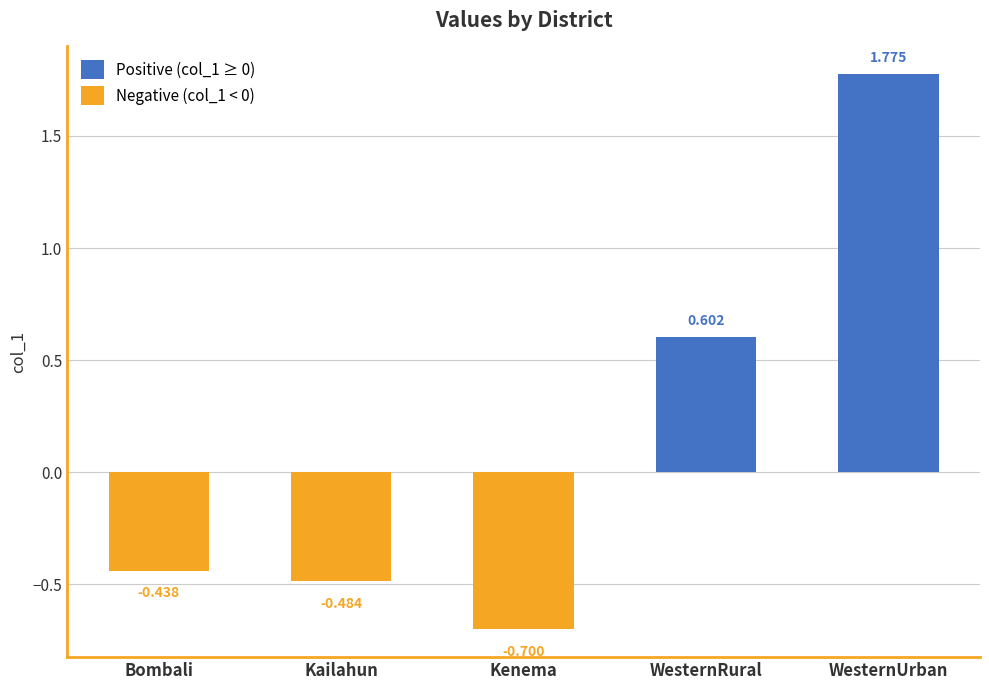

How many values are below 0?

3